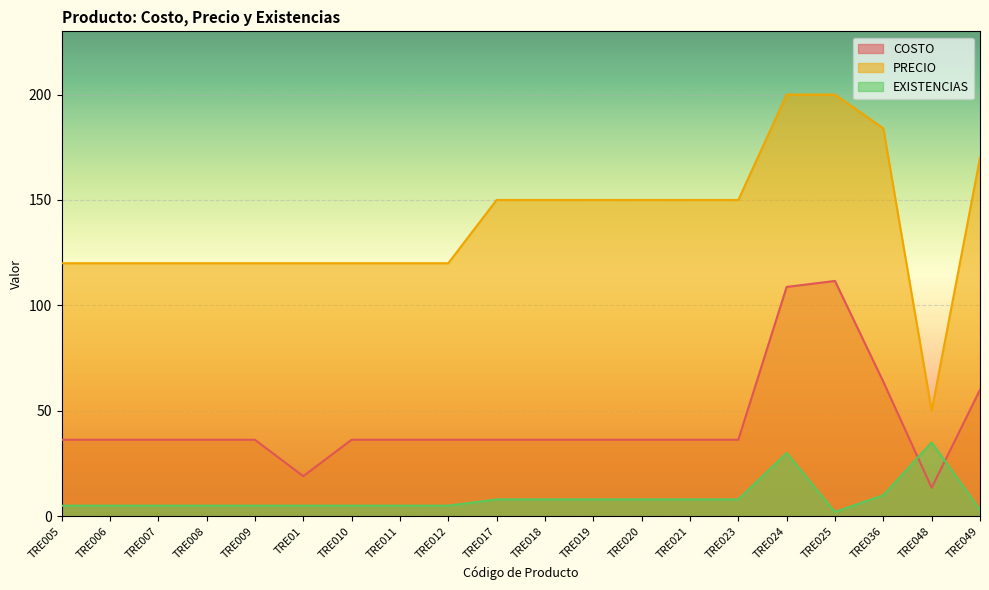

Between TRE008 and TRE017, which series saw the biggest shift?

PRECIO